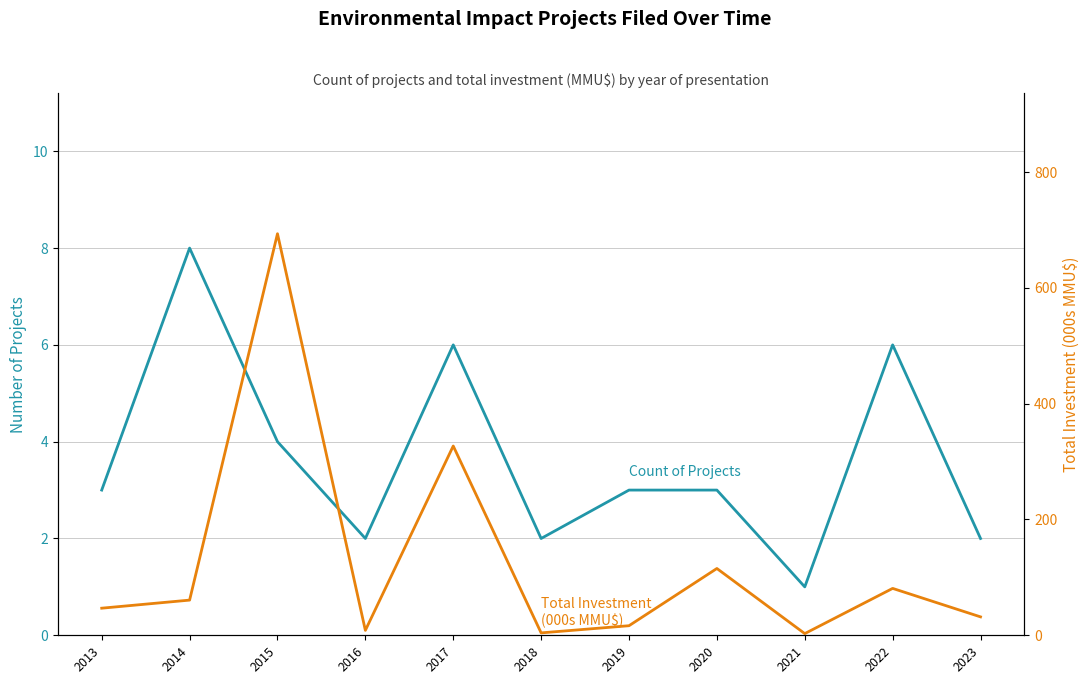

What is the difference between the maximum and minimum values in the Count of Projects series?

7.0